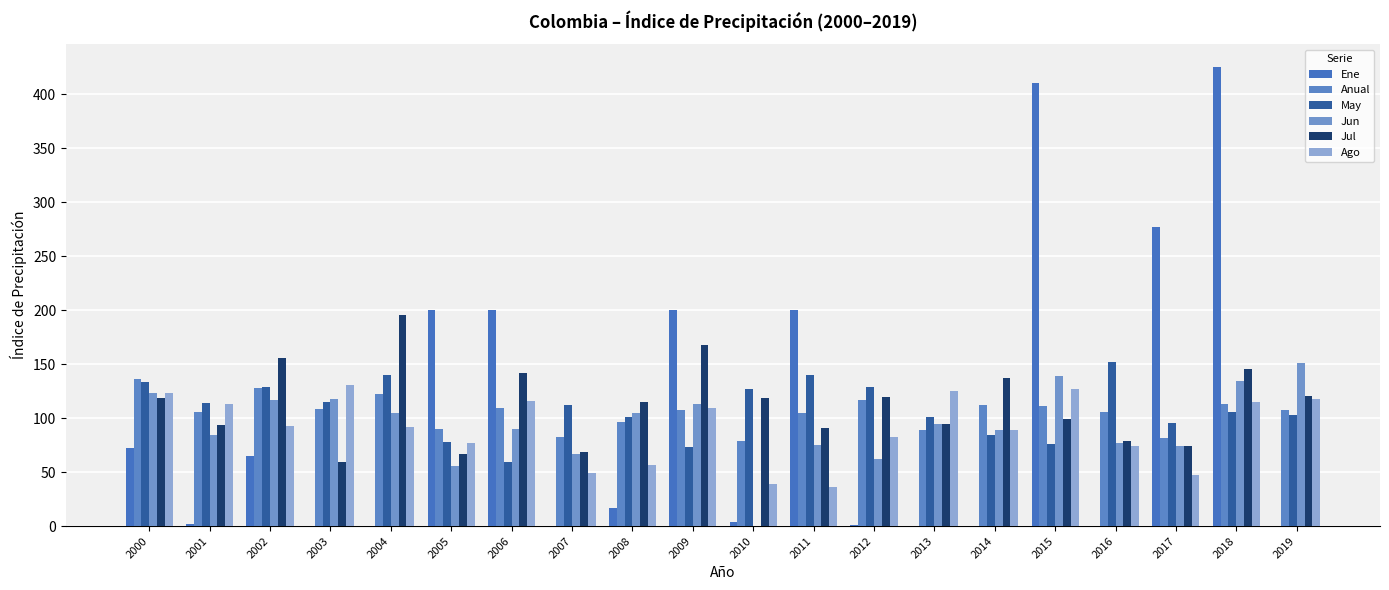

Read the Jul value at 2001.

93.8